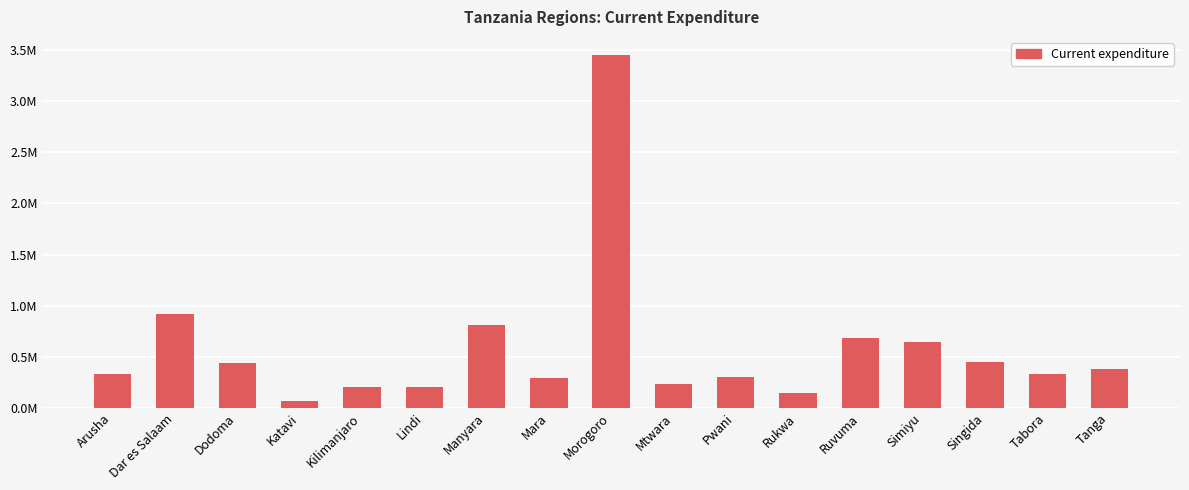

Approximately how many times larger is the value at Pwani compared to Lindi?

1.5